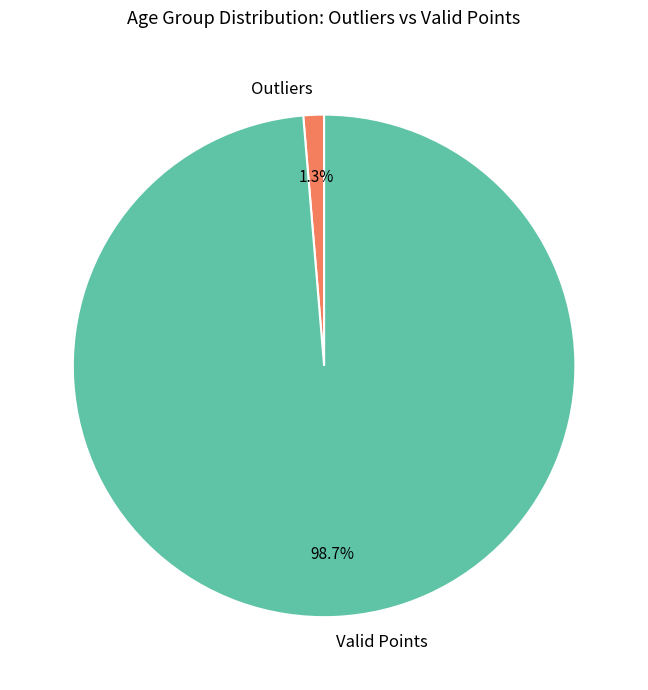

What is the smallest slice in the pie chart?

Outliers